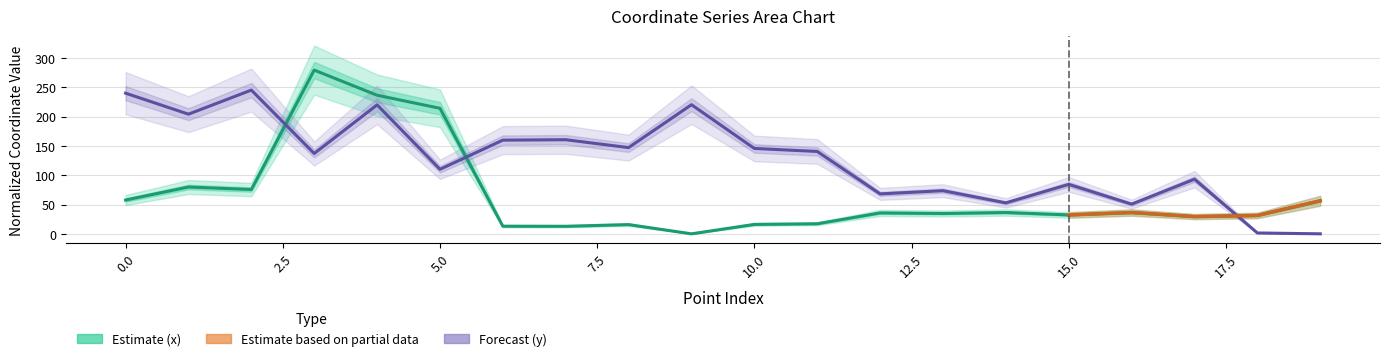

At which category does x reach its first local valley?

2